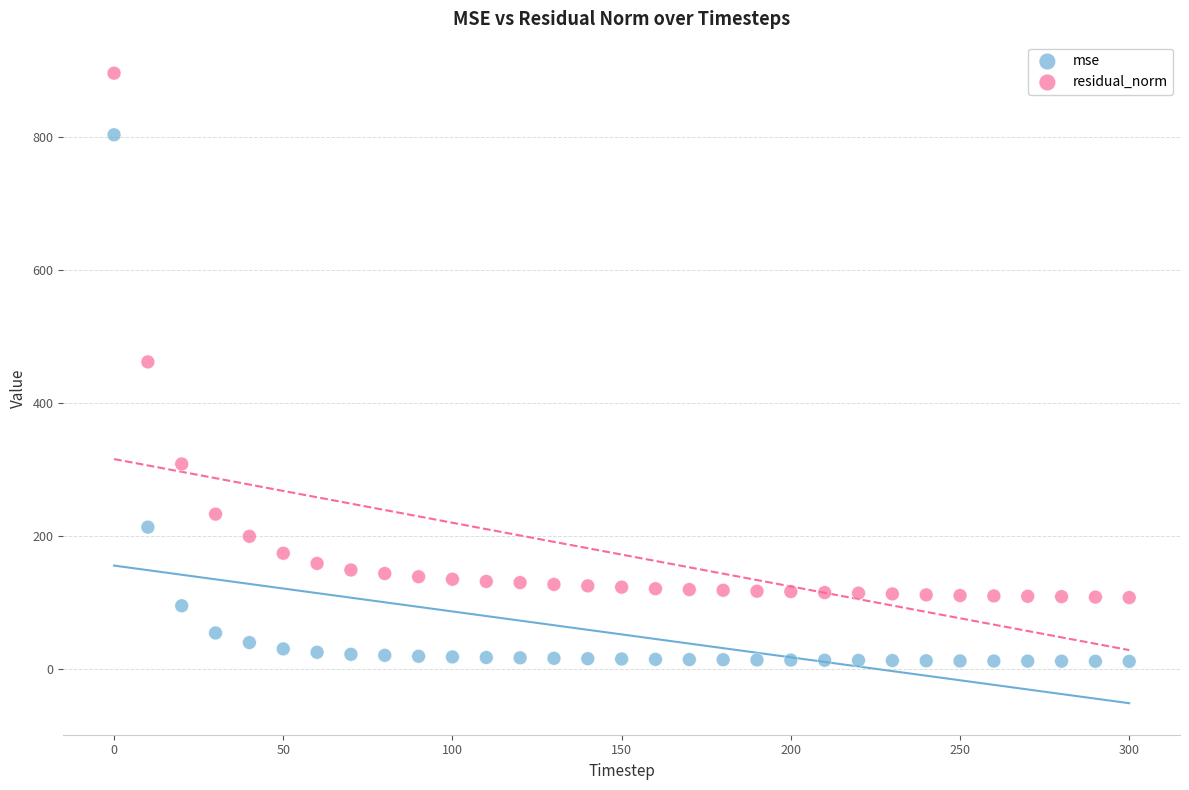

Which series has the widest spread of Y values?

mse